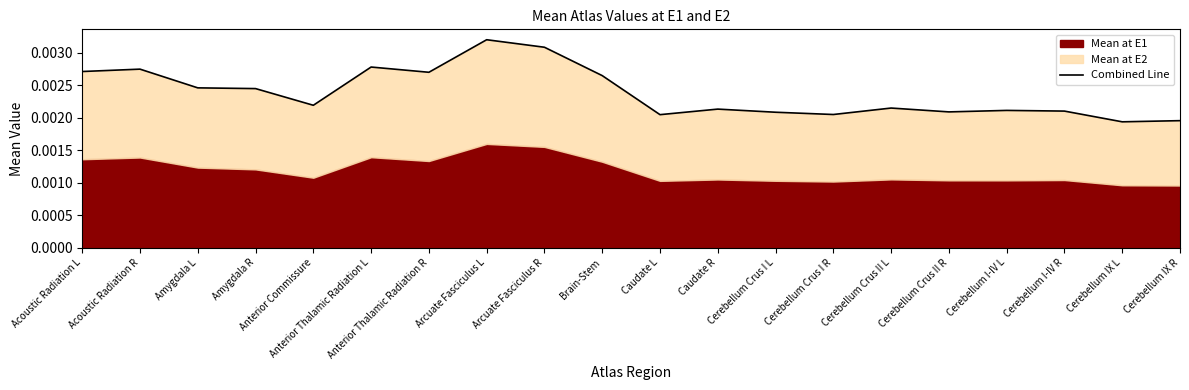

True or false: the data has more than 0 interior local peaks.

True